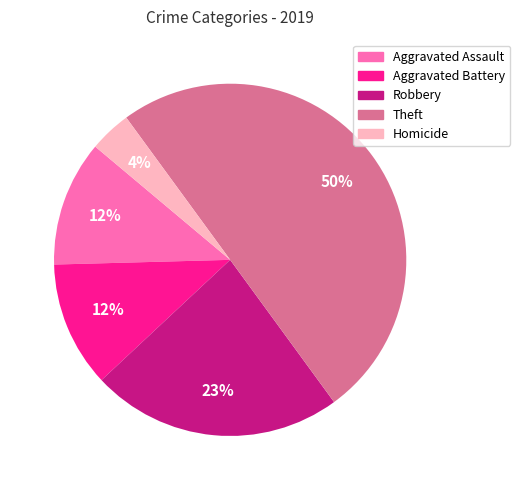

Between Robbery and Aggravated Assault, which is larger?

Robbery